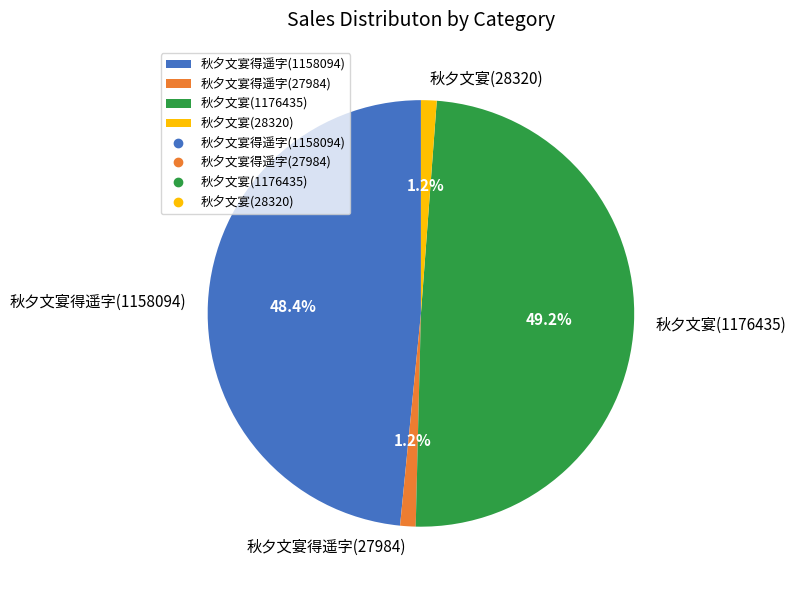

Which has a higher value, 秋夕文宴得遥字(27984) or 秋夕文宴得遥字(1158094)?

秋夕文宴得遥字(1158094)